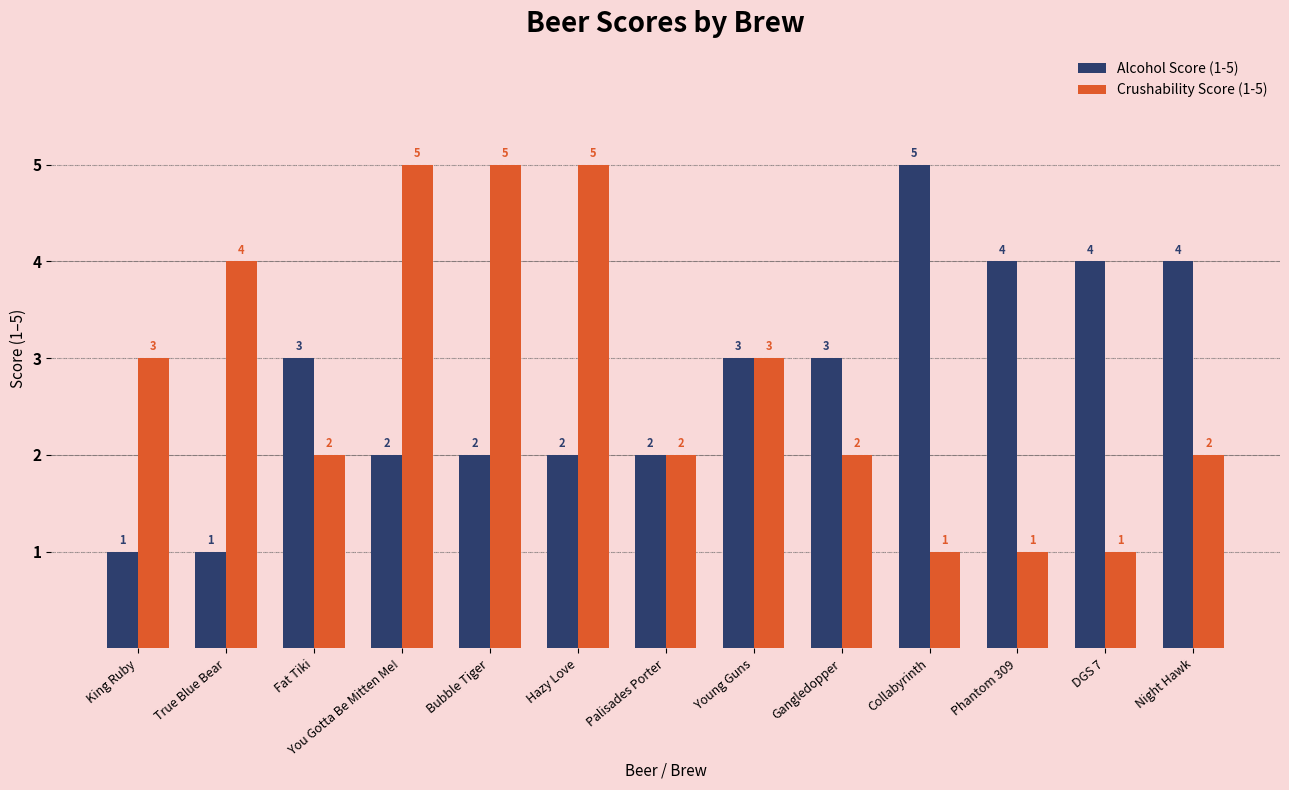

Is it true that Alcohol Score (1-5) equals 4 at Fat Tiki?

False